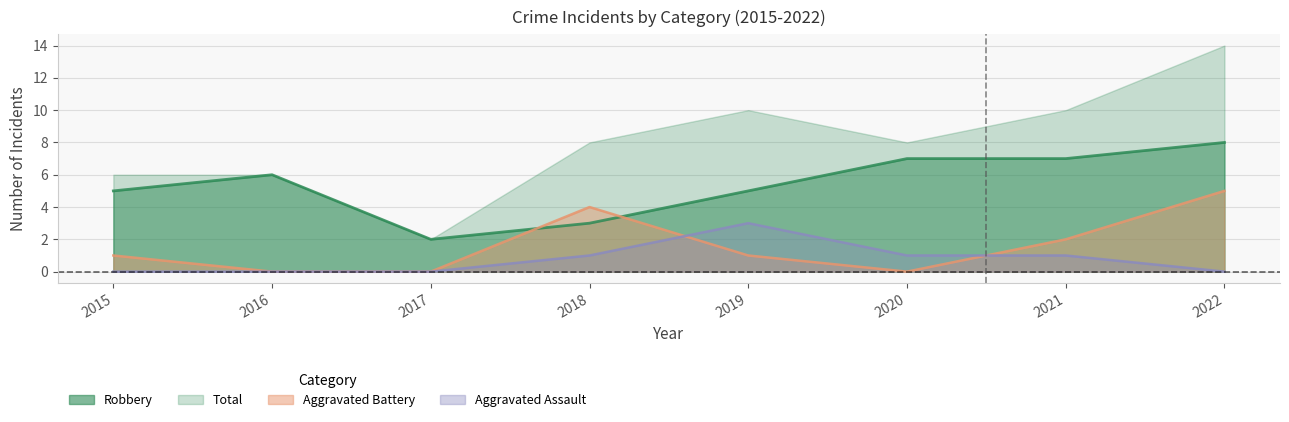

True or false: Robbery has a value of 3 at 2018.

True